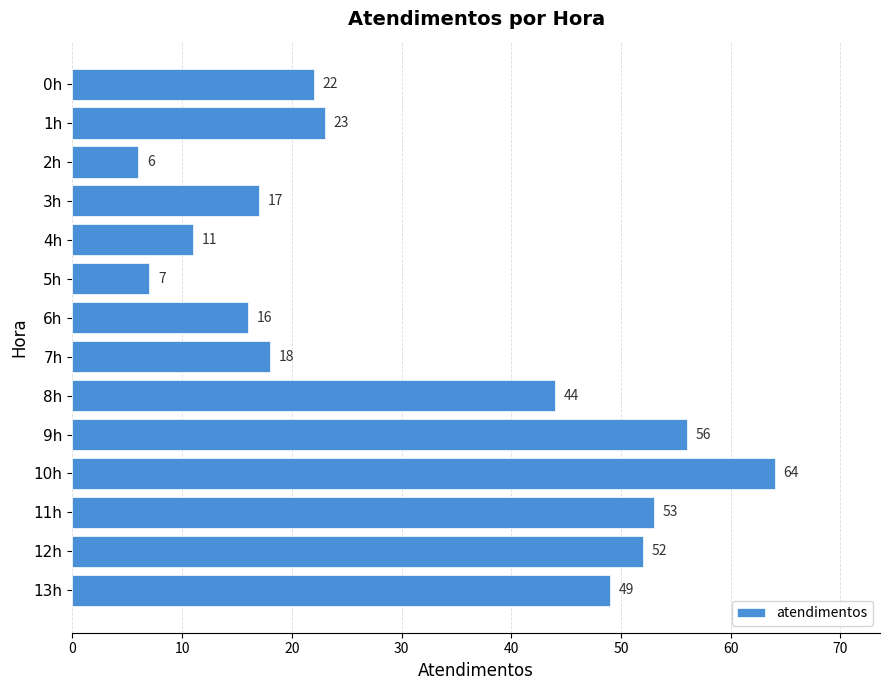

At which category does the chart reach its minimum across all series?

2h